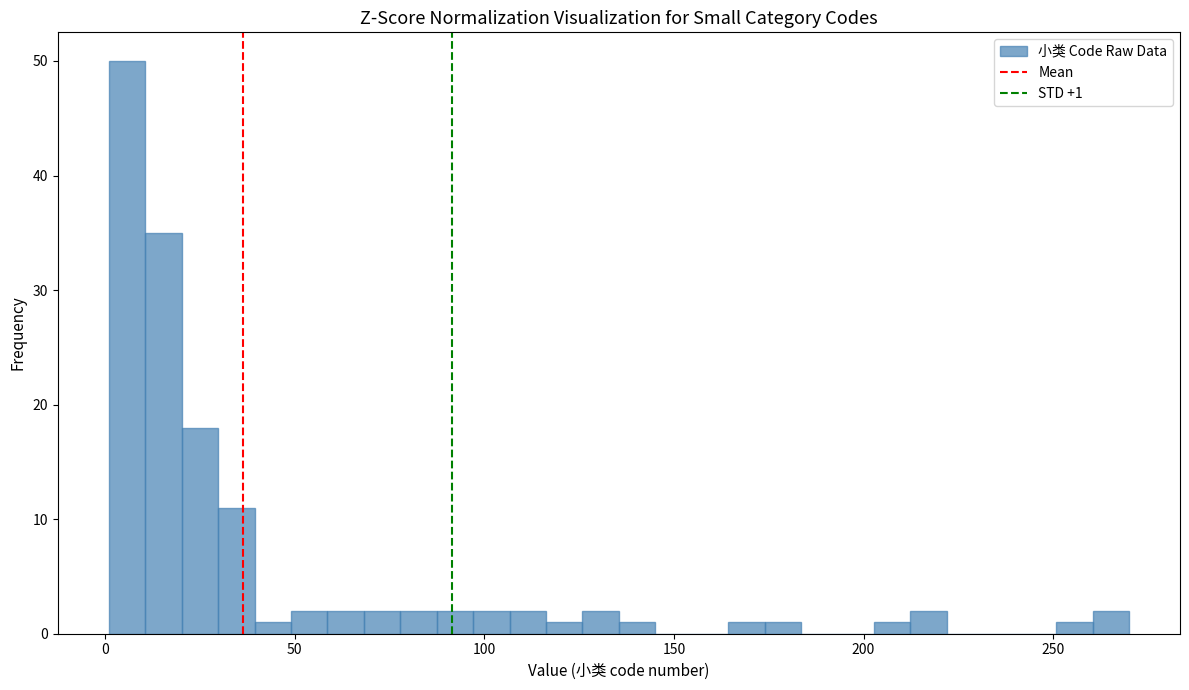

Read against the x-axis, roughly where is the centre of the tallest bar?

5